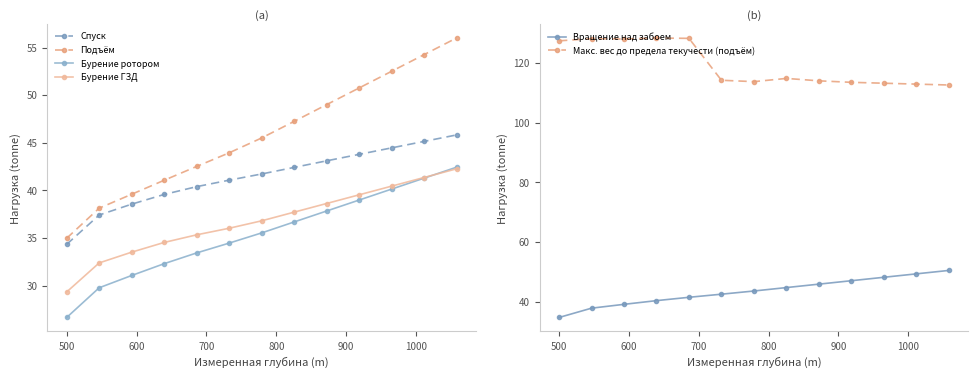

What is the lowest value of the Подъём series?

35.0